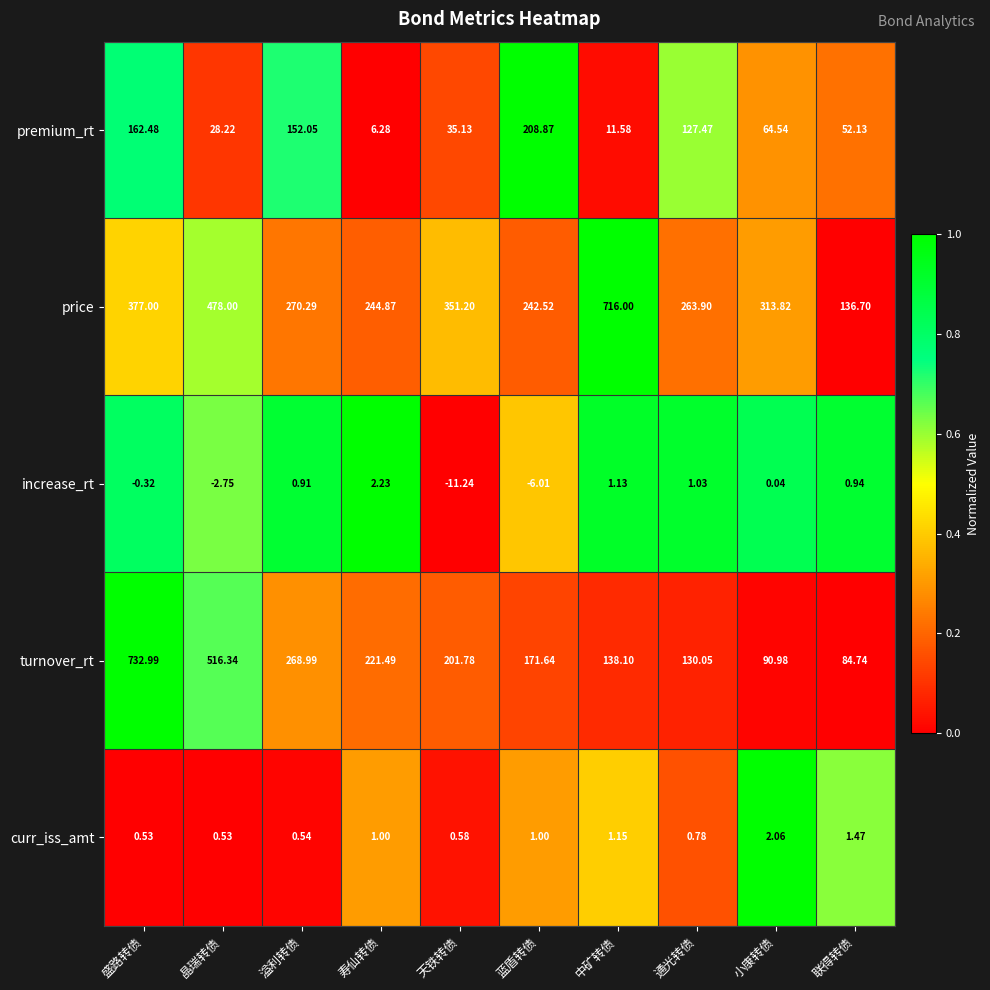

Which series has the largest total across all categories?

price